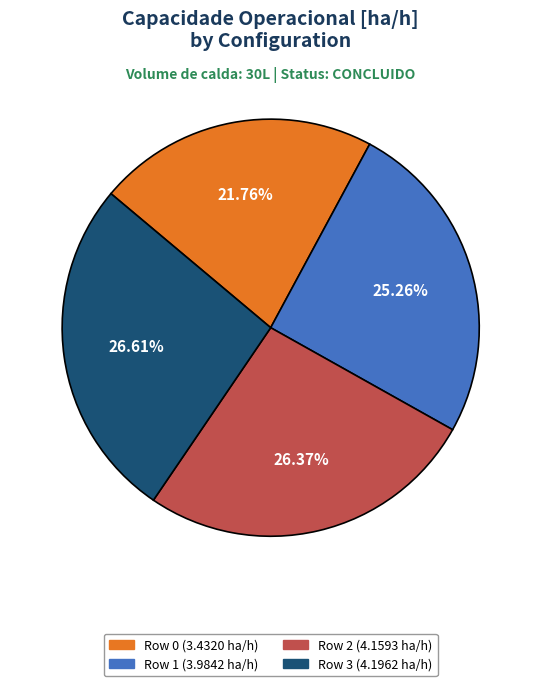

Is there a majority slice in this chart?

No